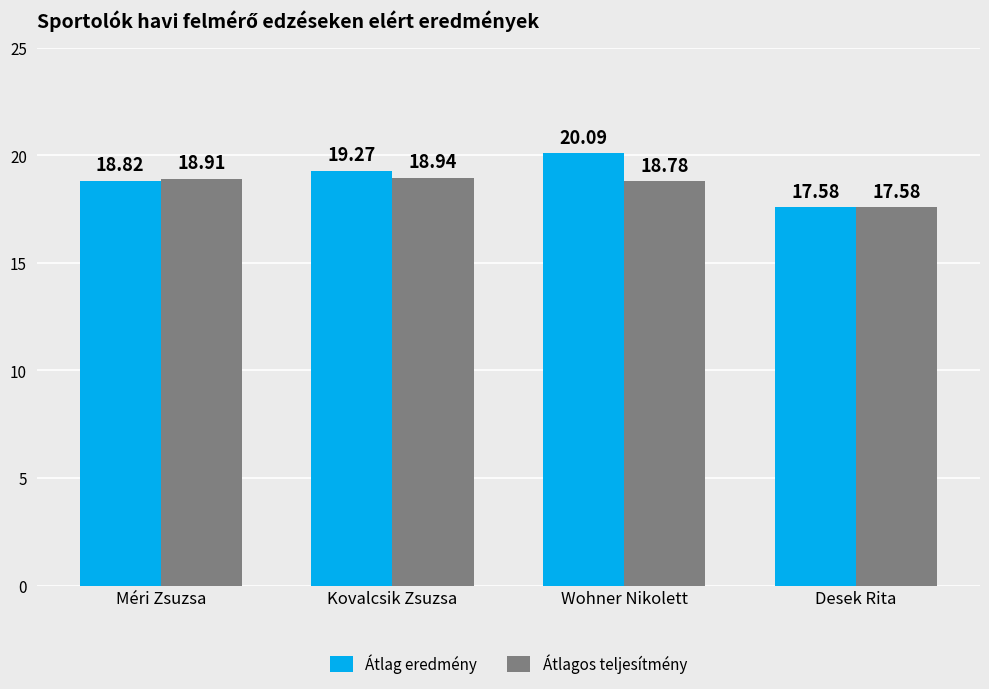

List the series in order of their overall mean, lowest first.

Átlagos teljesítmény, Átlag eredmény